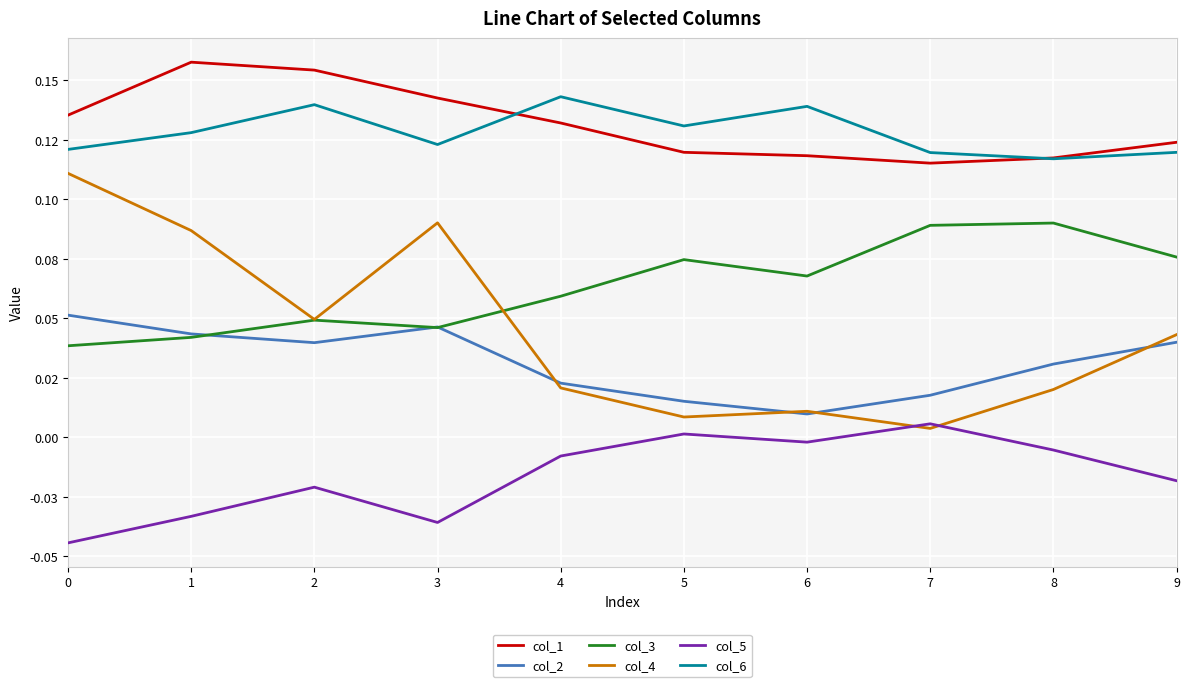

What are all the series names shown in the legend?

col_1, col_2, col_3, col_4, col_5, col_6